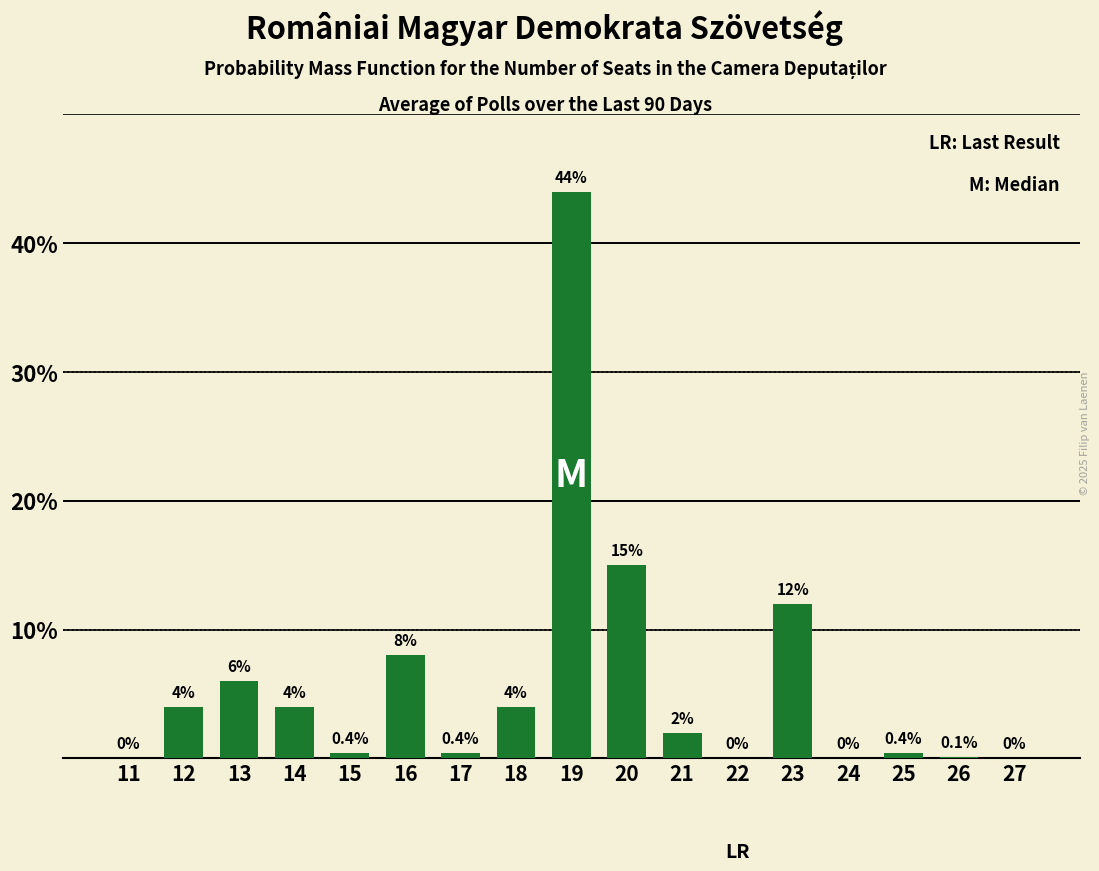

Reading left to right, list all the values displayed in this chart.

11=0.0	12=4.0	13=6.0	14=4.0	15=0.4	16=8.0	17=0.4	18=4.0	19=44.0	20=15.0	21=2.0	22=0.0	23=12.0	24=0.0	25=0.4	26=0.1	27=0.0